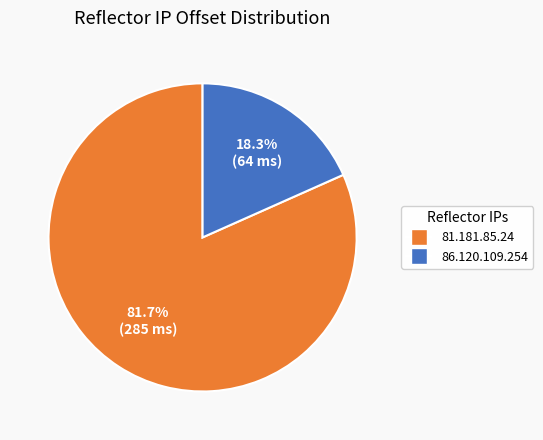

What is the majority slice?

81.181.85.24